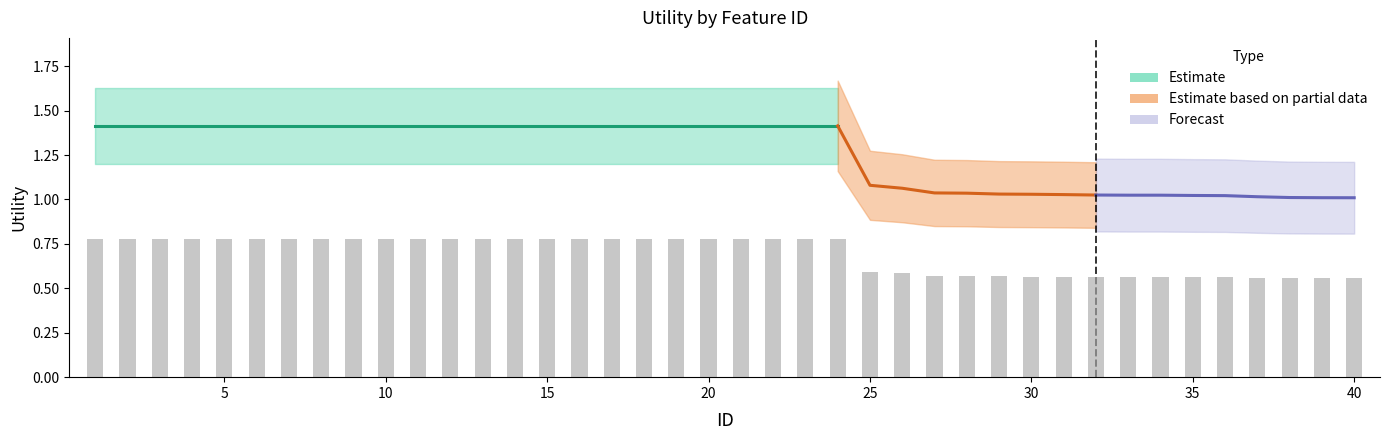

What is the difference between the second highest and second lowest values?

0.2